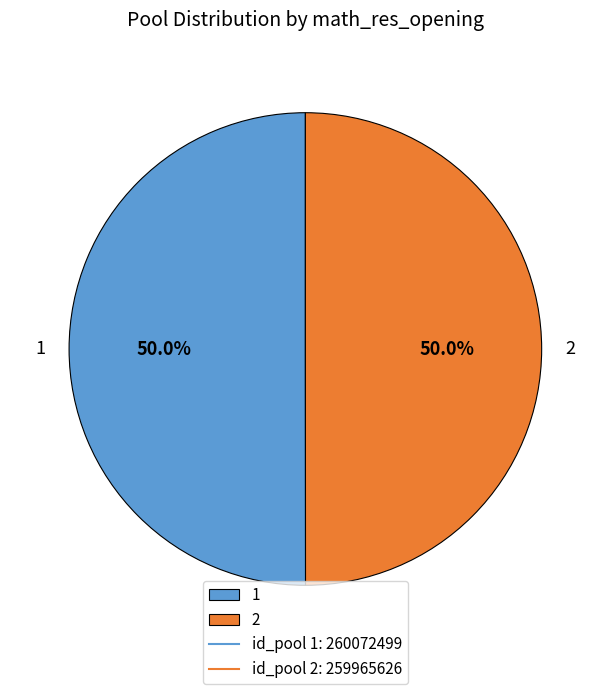

What is the ratio of the value at 2 to the value at 1?

1.0